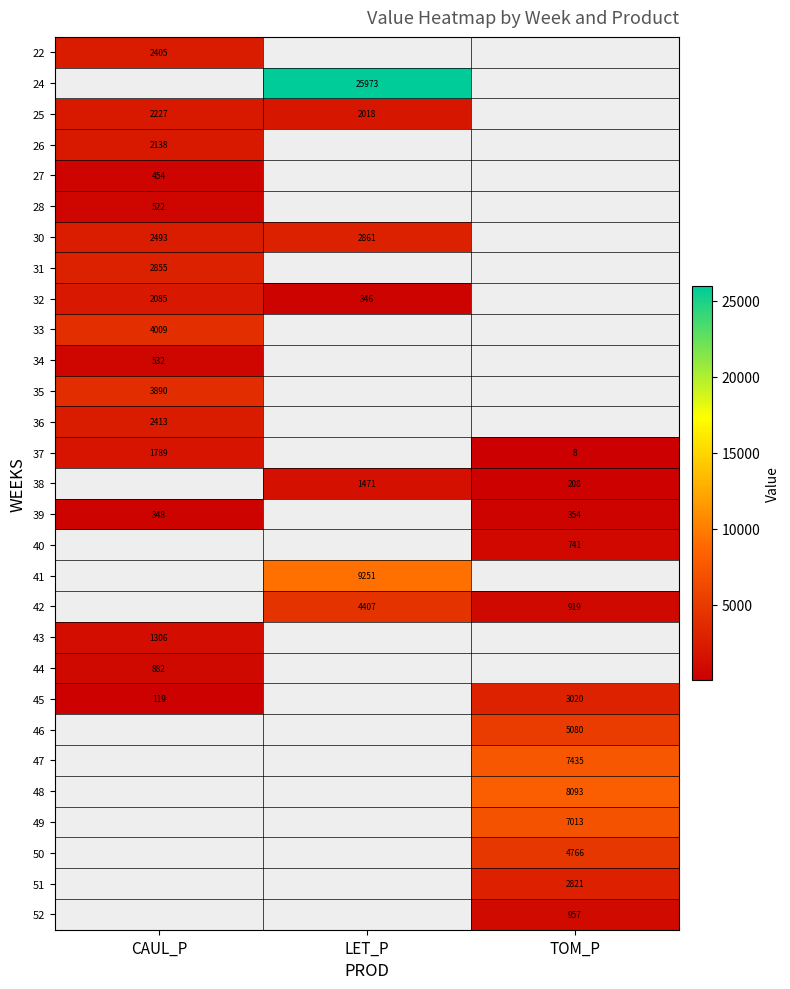

Is the value of 22 at LET_P greater than the value of 25 at LET_P?

No